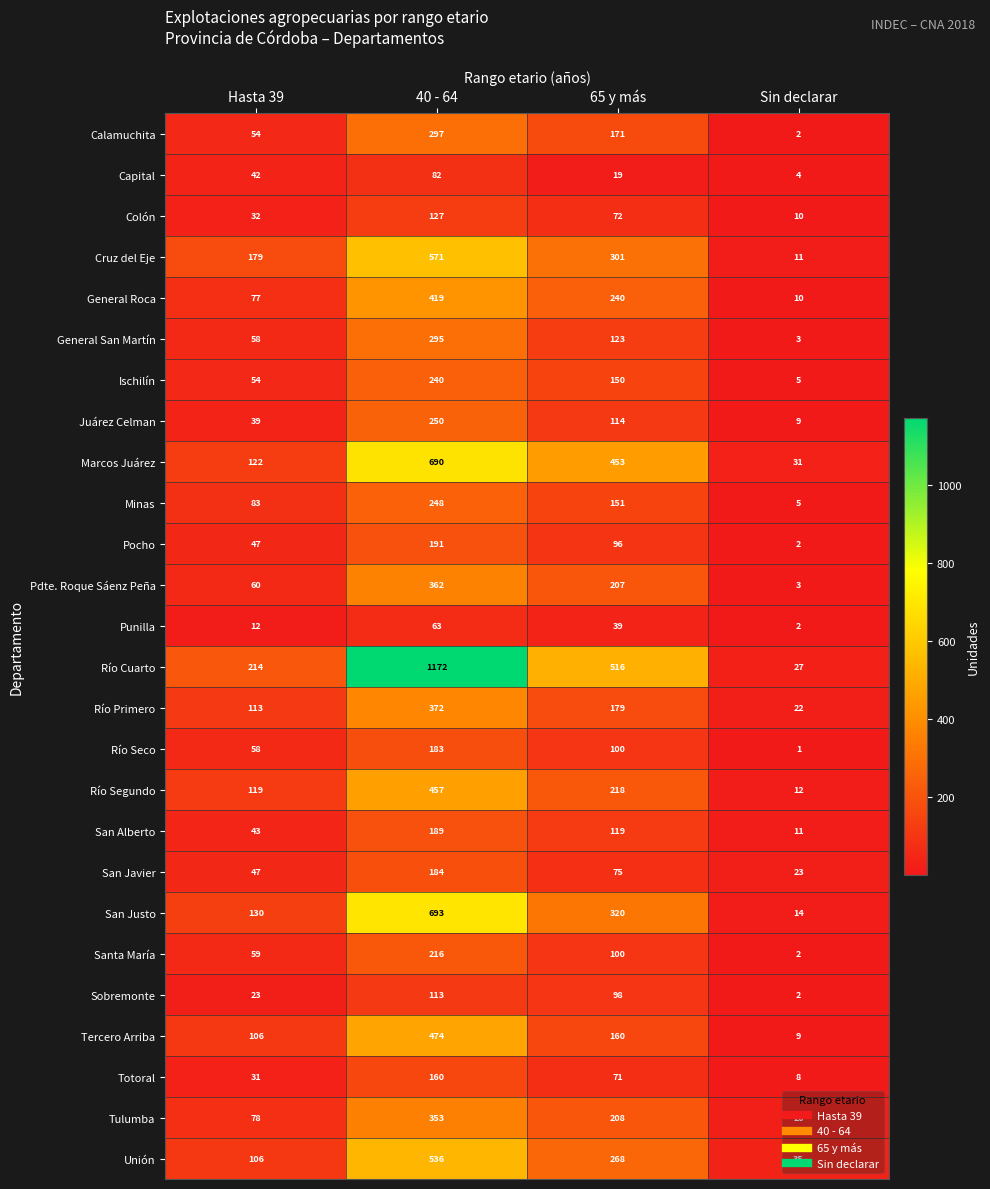

How many San Javier values are between 47 and 184?

3